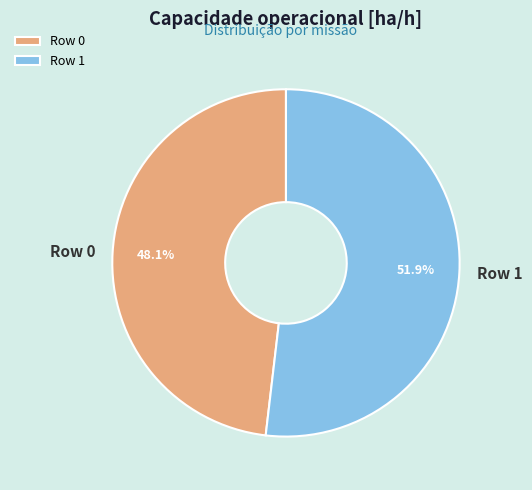

Which category has the biggest portion of the pie?

Row 1